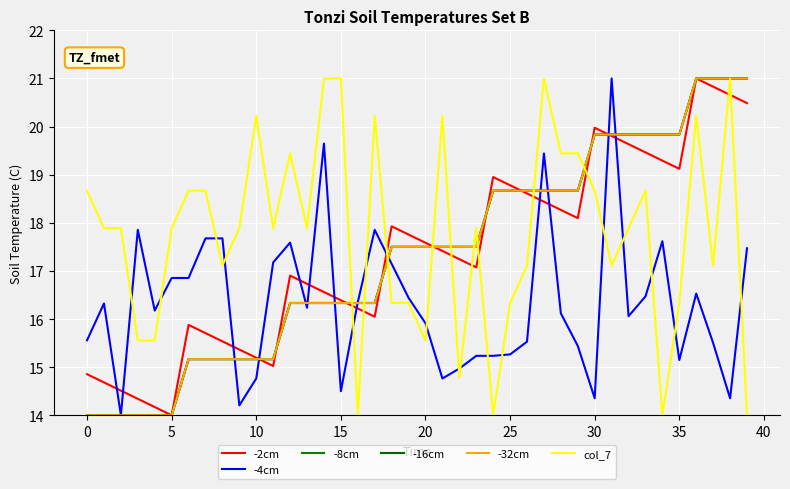

What is the difference between the second highest and second lowest values in the -16cm series?

7.0